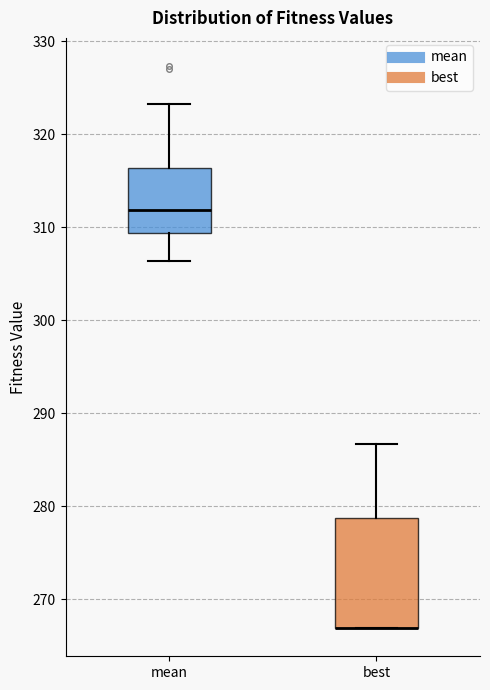

Where is the lower edge of the box for mean on the y-axis? The values are not printed on the chart, so give them approximately, as read against the axis.

309